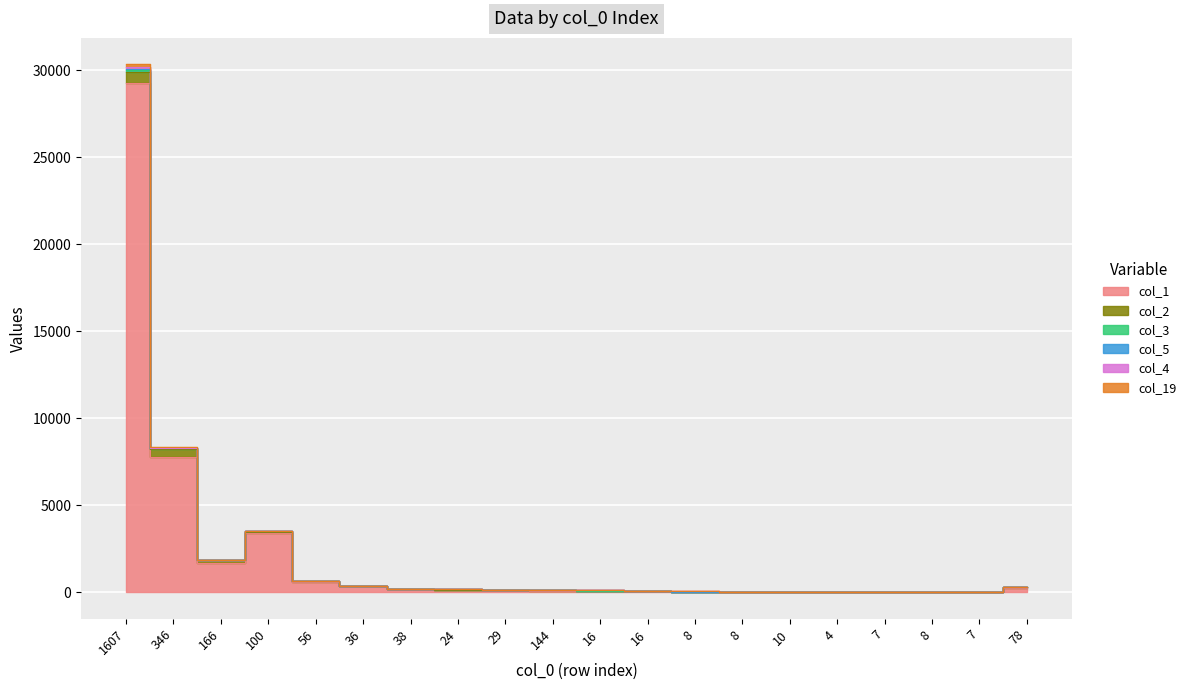

What is the sum of the col_1 values at 38 and 24?

351